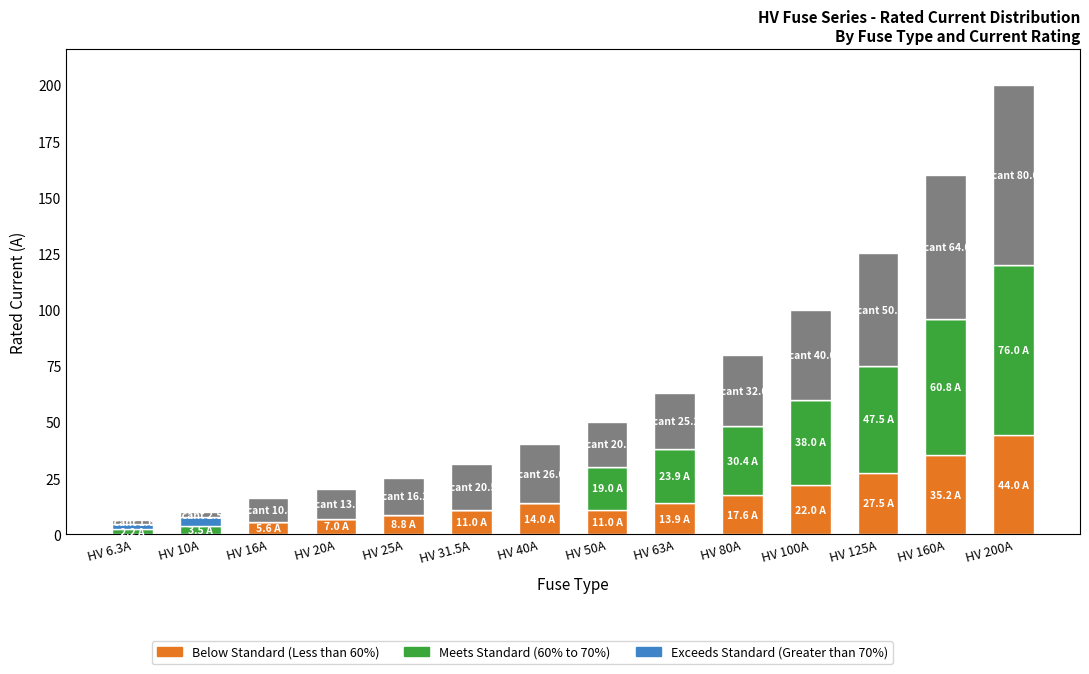

What is the total value across all series at HV 80A?

80.0